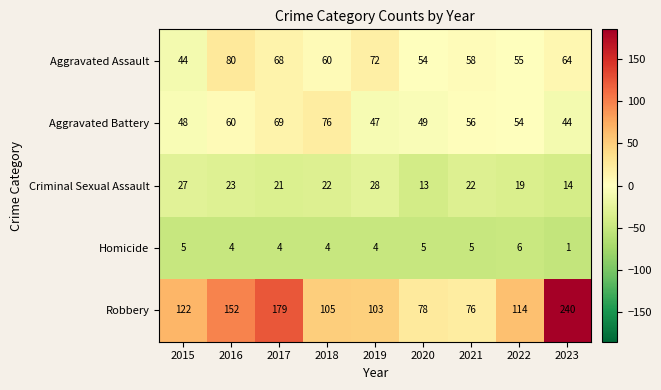

List the series in order of their peak value, lowest first.

Homicide, Criminal Sexual Assault, Aggravated Battery, Aggravated Assault, Robbery